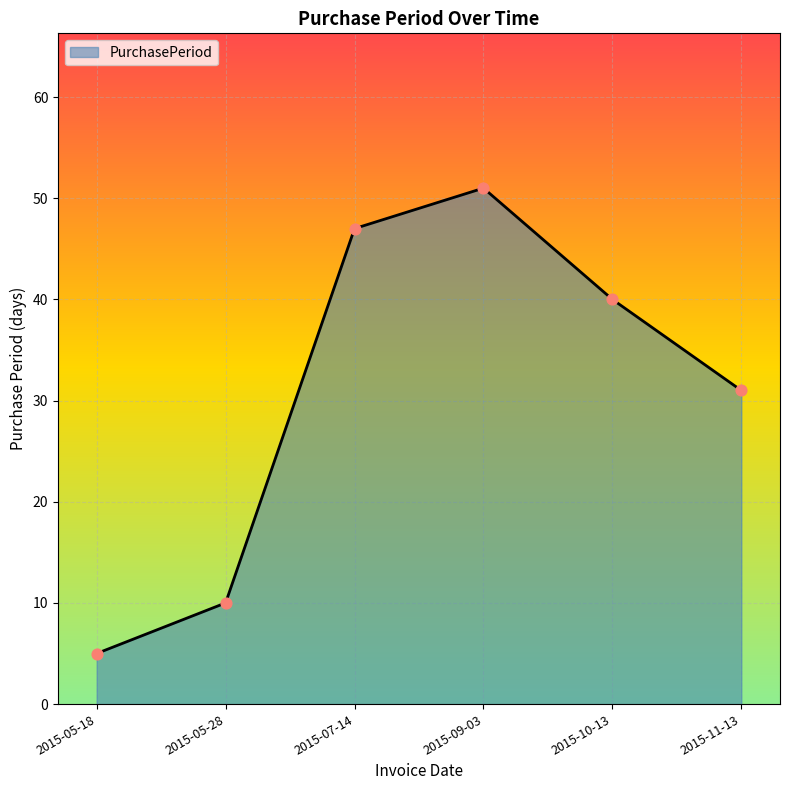

What is the ratio of the value at 2015-11-13 to the value at 2015-10-13?

0.8